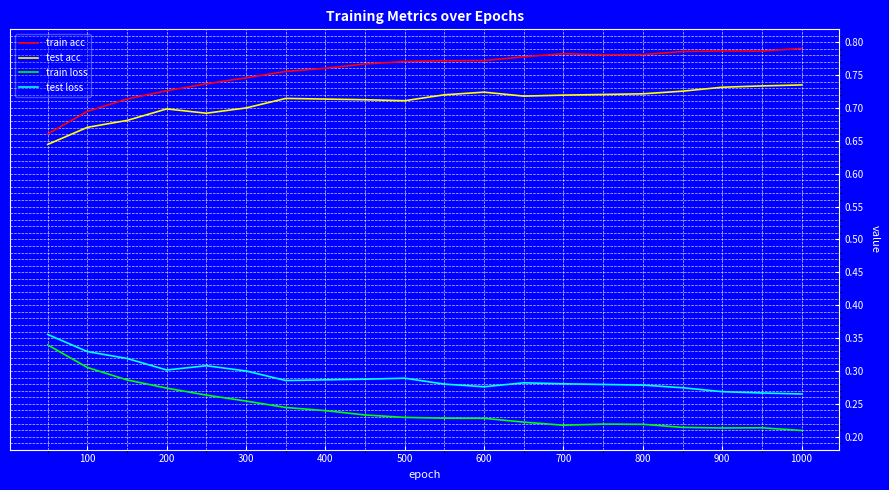

How many categories are shown in the chart?

20